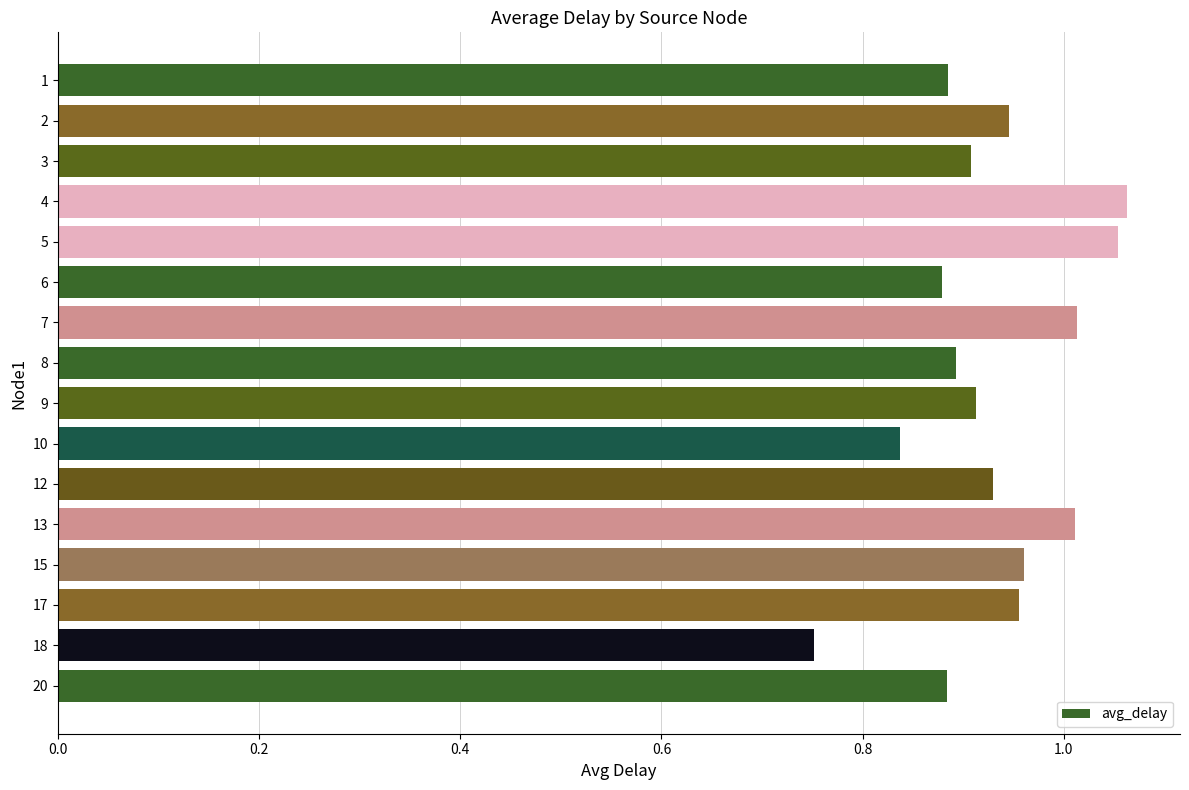

What is the difference between the maximum and minimum values?

0.3